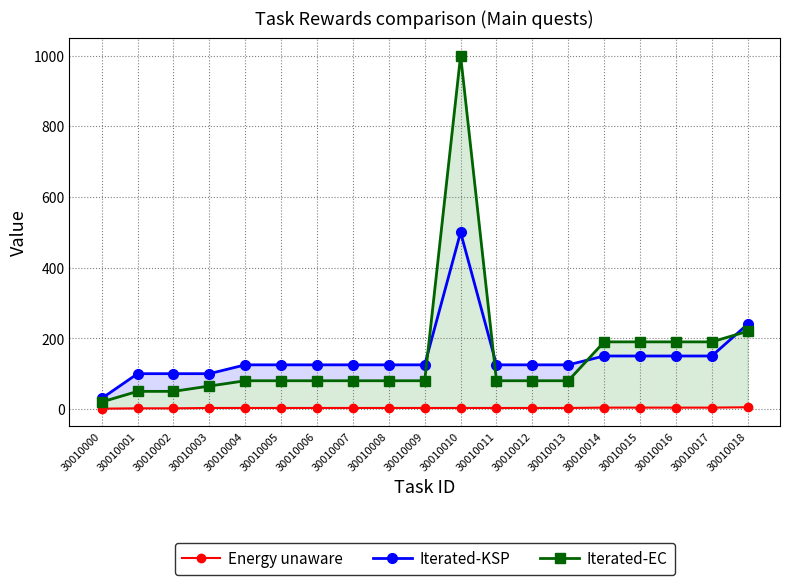

Reading left to right, transcribe all the data shown in this chart.

Energy unaware: 30010000=1	30010001=2	30010002=2	30010003=3	30010004=3	30010005=3	30010006=3	30010007=3	30010008=3	30010009=3	30010010=3	30010011=3	30010012=3	30010013=3	30010014=4	30010015=4	30010016=4	30010017=4	30010018=5
Iterated-KSP: 30010000=30	30010001=100	30010002=100	30010003=100	30010004=125	30010005=125	30010006=125	30010007=125	30010008=125	30010009=125	30010010=500	30010011=125	30010012=125	30010013=125	30010014=150	30010015=150	30010016=150	30010017=150	30010018=240
Iterated-EC: 30010000=20	30010001=50	30010002=50	30010003=65	30010004=80	30010005=80	30010006=80	30010007=80	30010008=80	30010009=80	30010010=1000	30010011=80	30010012=80	30010013=80	30010014=190	30010015=190	30010016=190	30010017=190	30010018=220